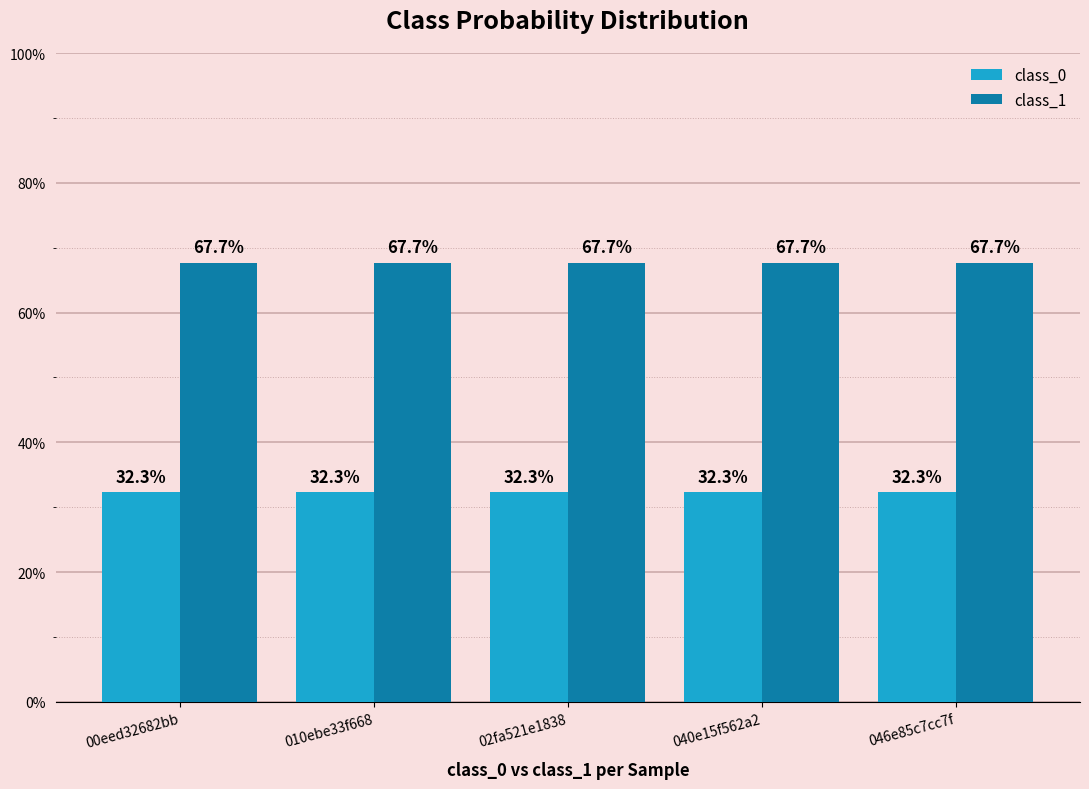

Does the chart contain any negative values?

No